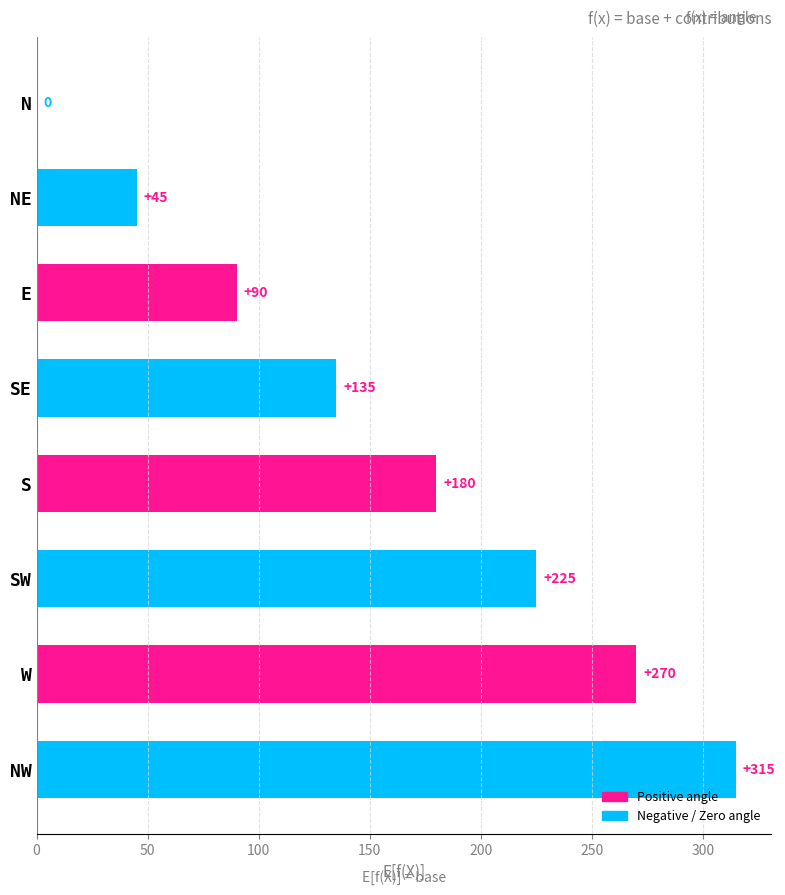

Count the number of data series in this chart.

1